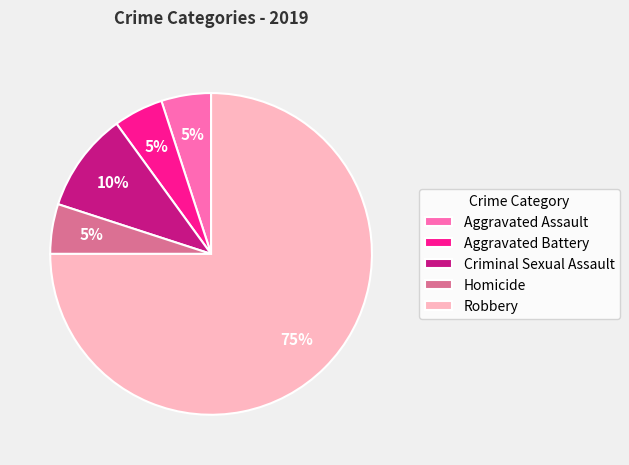

Which slice is the largest?

Robbery